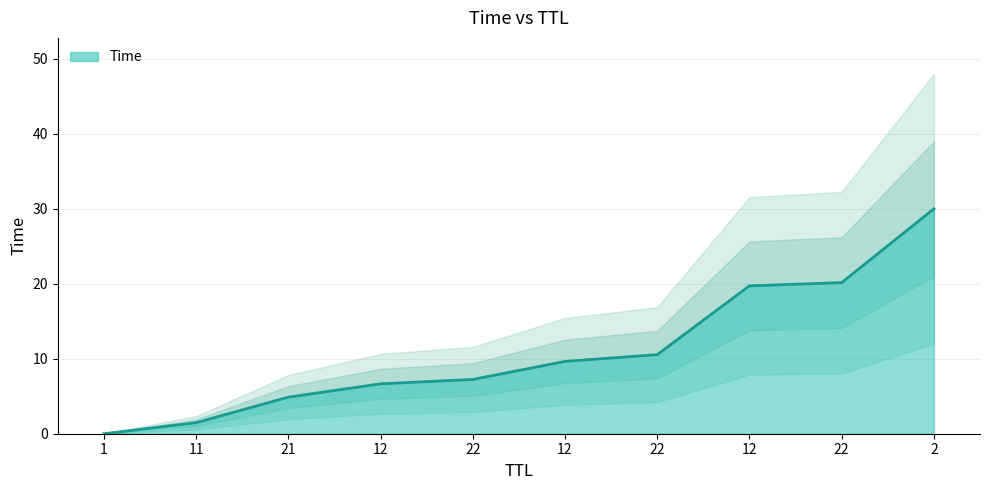

At which label does the data first exceed 9?

12